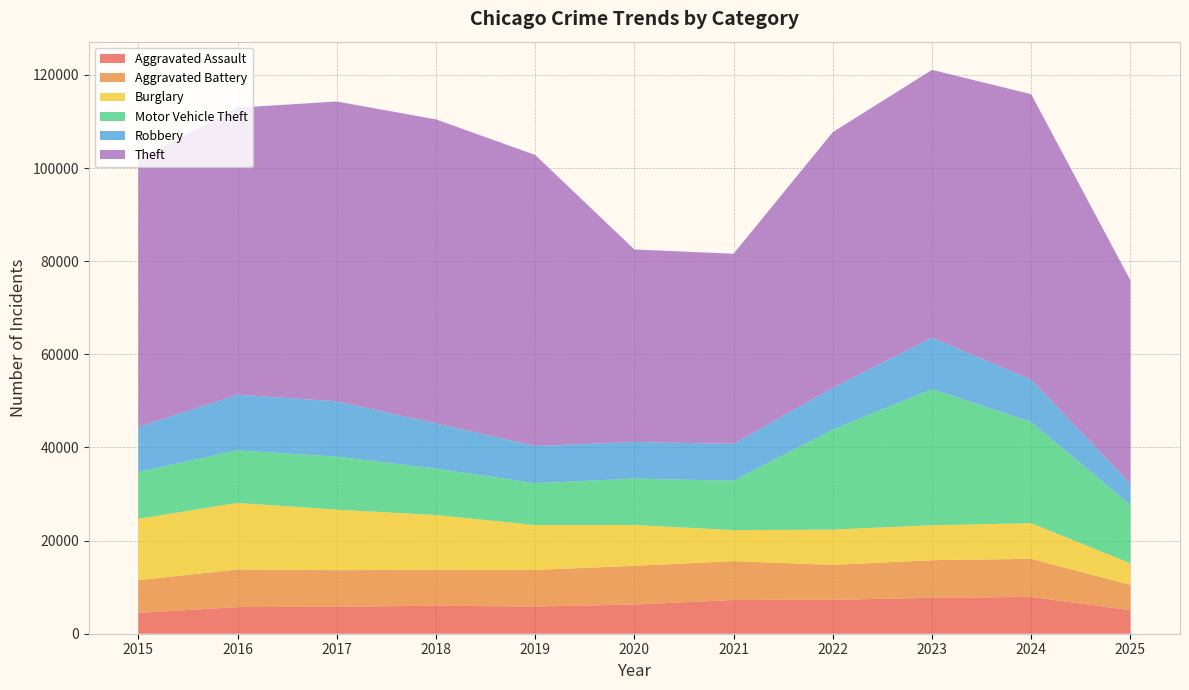

Reading left to right, list all the values displayed in this chart.

Aggravated Assault: 2015=4480	2016=5713	2017=5793	2018=6002	2019=5841	2020=6265	2021=7242	2022=7281	2023=7712	2024=7905	2025=5048
Aggravated Battery: 2015=7018	2016=8085	2017=7845	2018=7734	2019=7858	2020=8320	2021=8348	2022=7495	2023=8080	2024=8183	2025=5433
Burglary: 2015=13184	2016=14289	2017=13001	2018=11747	2019=9639	2020=8758	2021=6661	2022=7594	2023=7486	2024=7653	2025=4630
Motor Vehicle Theft: 2015=10068	2016=11285	2017=11380	2018=9985	2019=8978	2020=9962	2021=10605	2022=21472	2023=29255	2024=21713	2025=12532
Robbery: 2015=9638	2016=11960	2017=11881	2018=9681	2019=7995	2020=7855	2021=7920	2022=8964	2023=11052	2024=9115	2025=4561
Theft: 2015=57353	2016=61626	2017=64386	2018=65290	2019=62499	2020=41350	2021=40821	2022=54899	2023=57493	2024=61281	2025=43672